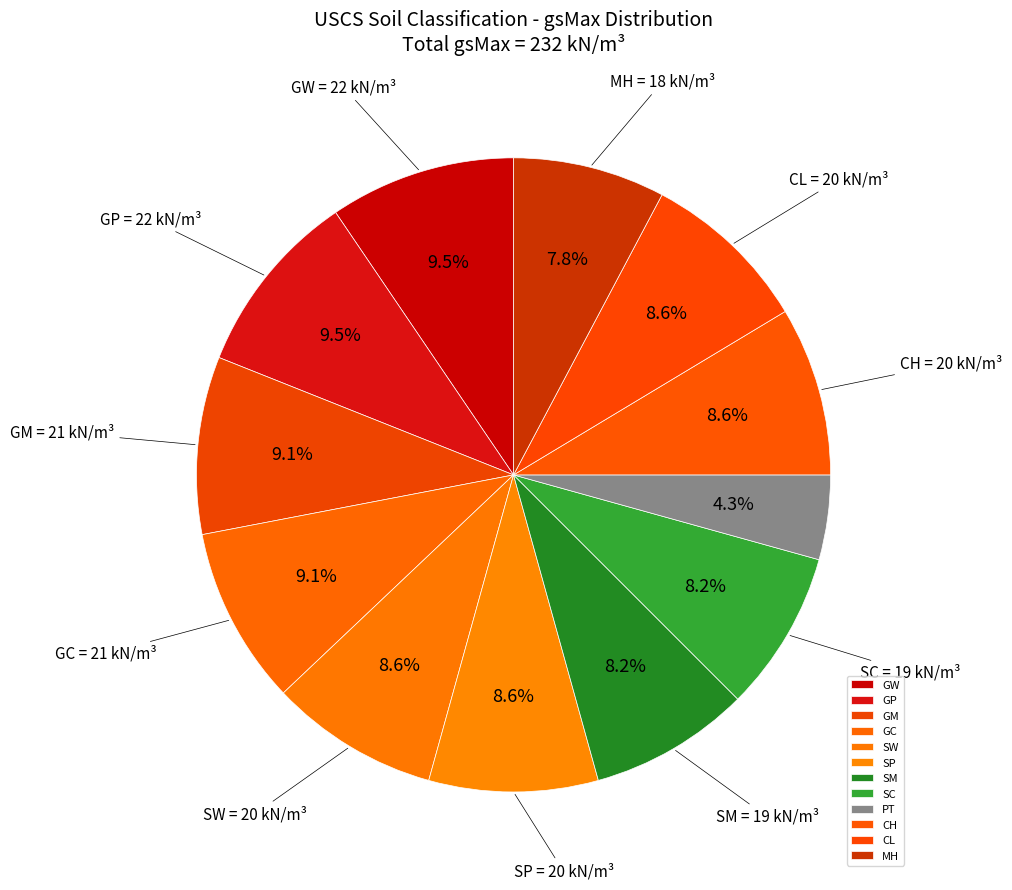

What is the largest slice in the pie chart?

GW